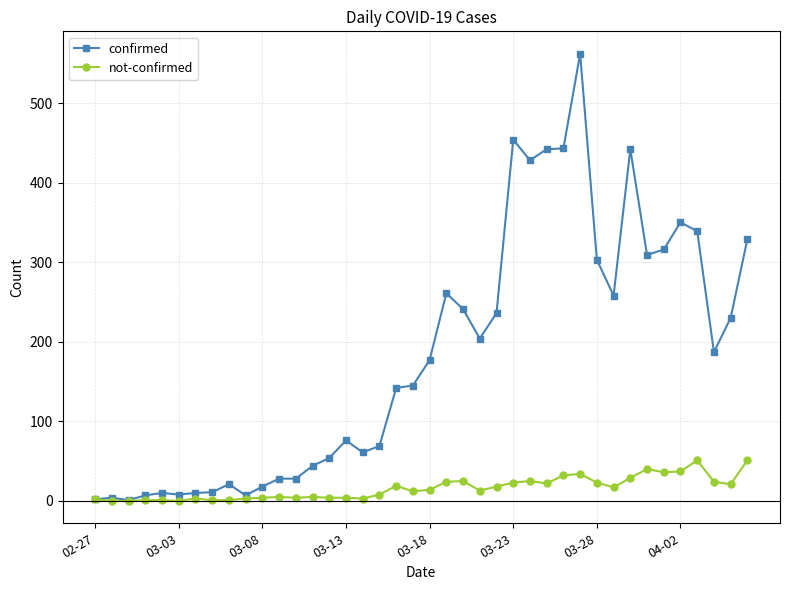

List the series in order of their overall mean, lowest first.

not-confirmed, confirmed